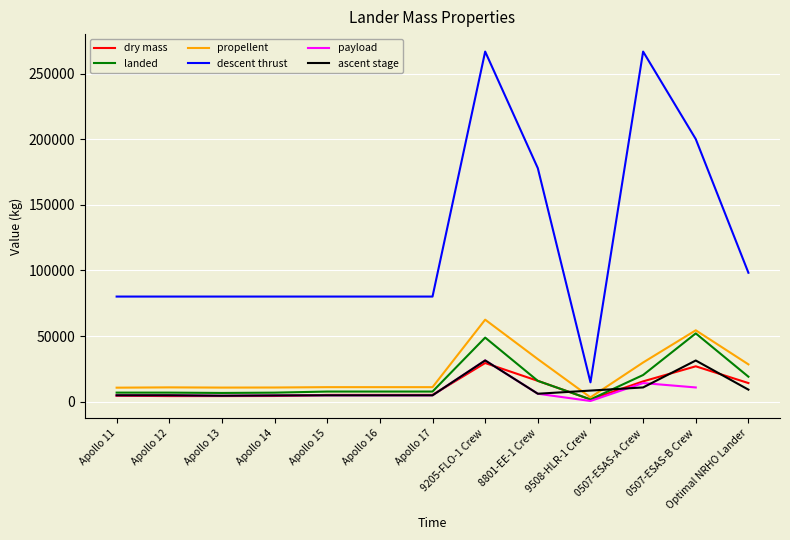

True or false: dry mass and descent thrust intersect in this chart.

False